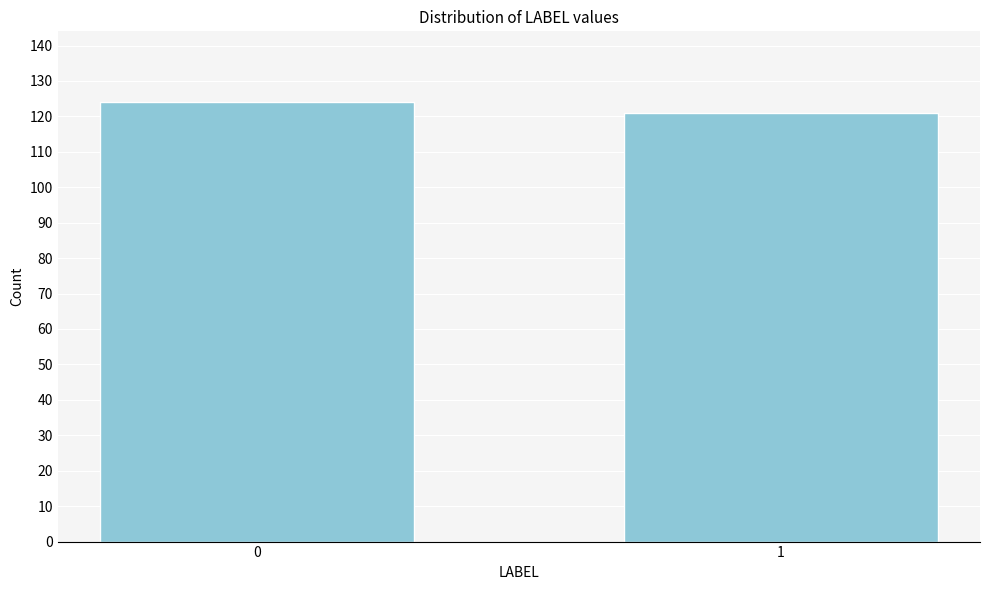

Reading left to right, transcribe all the data shown in this chart.

124	121